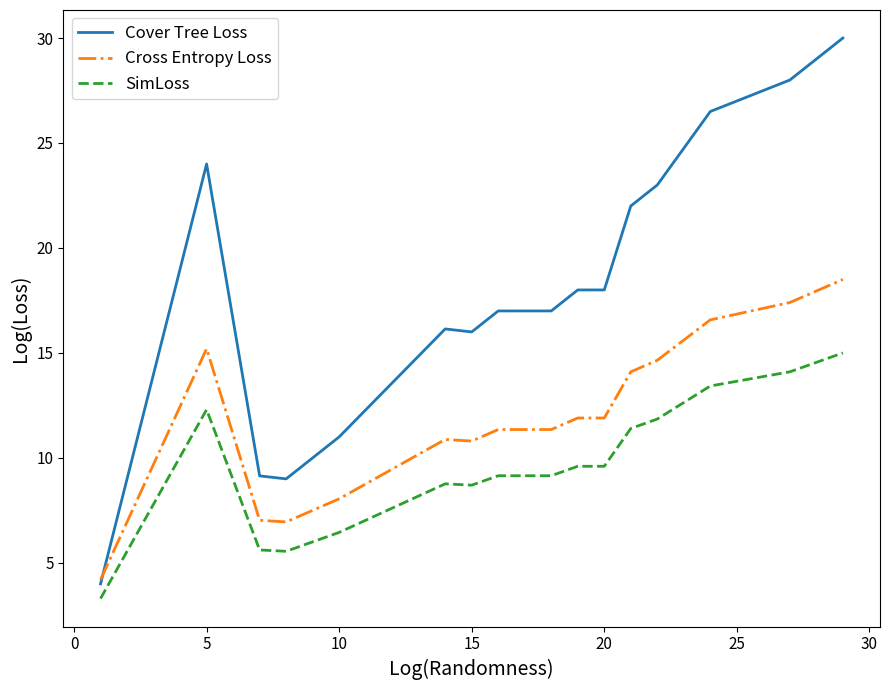

List the series in order of their overall mean, lowest first.

SimLoss, Cross Entropy Loss, Cover Tree Loss